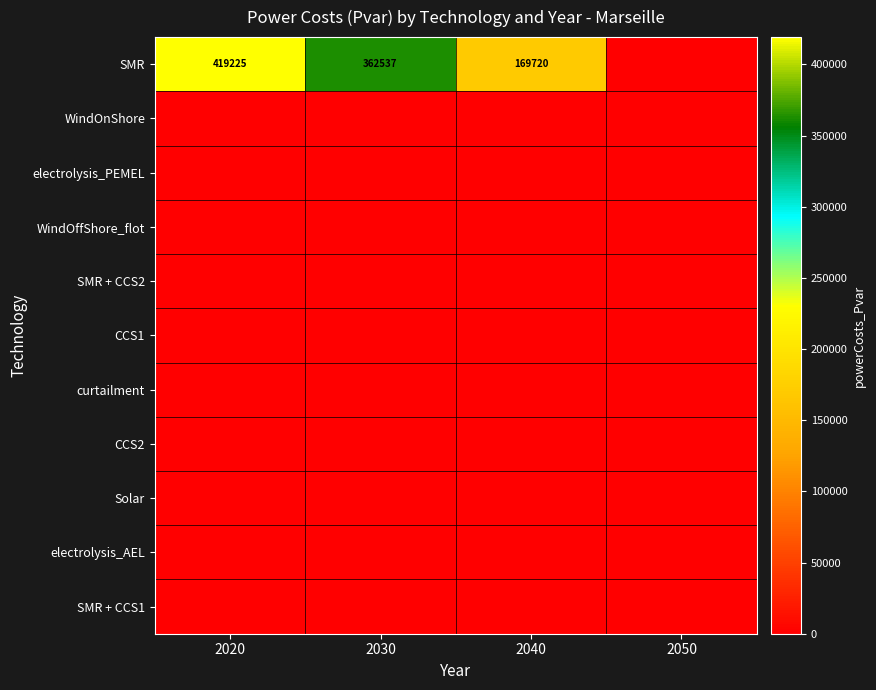

Rank the series at 2030 from lowest to highest value.

WindOnShore, electrolysis_PEMEL, WindOffShore_flot, SMR + CCS2, CCS1, curtailment, CCS2, Solar, electrolysis_AEL, SMR + CCS1, SMR